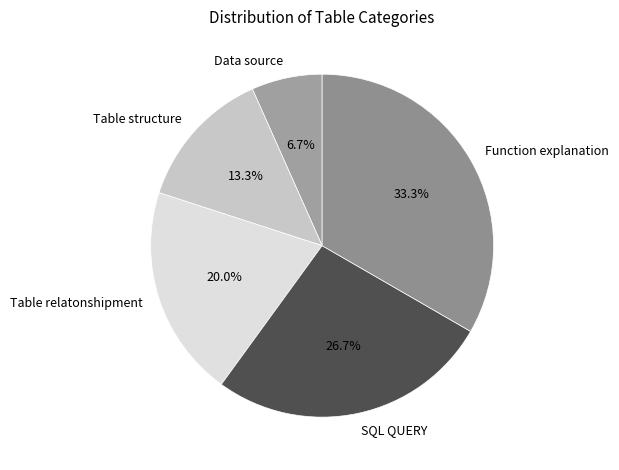

What percentage is the Table structure slice, to the nearest percent?

13%